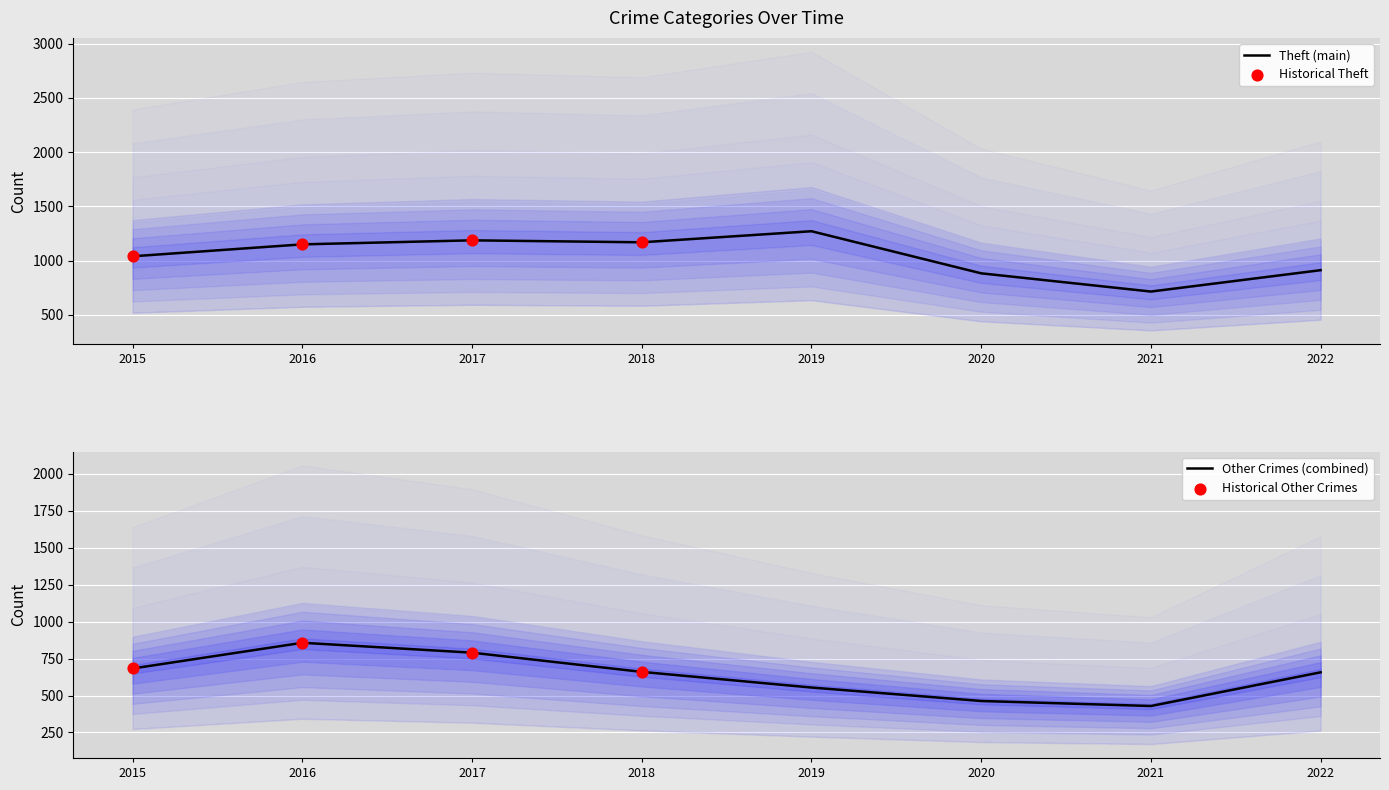

True or false: Other Crimes (combined) has a value of 150 at 2018.

False